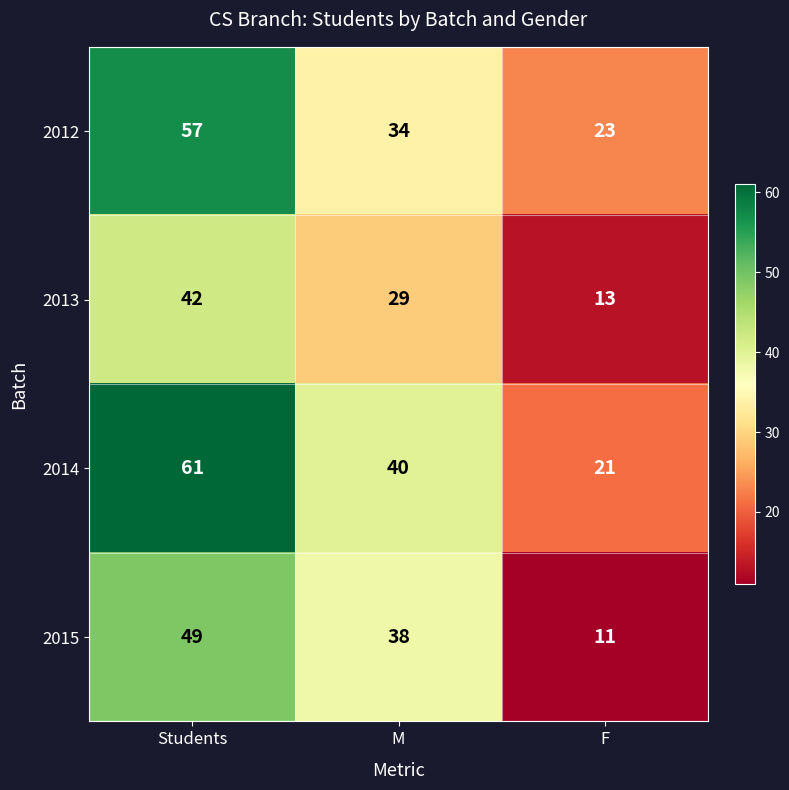

What is the difference between the highest and lowest values at M?

11